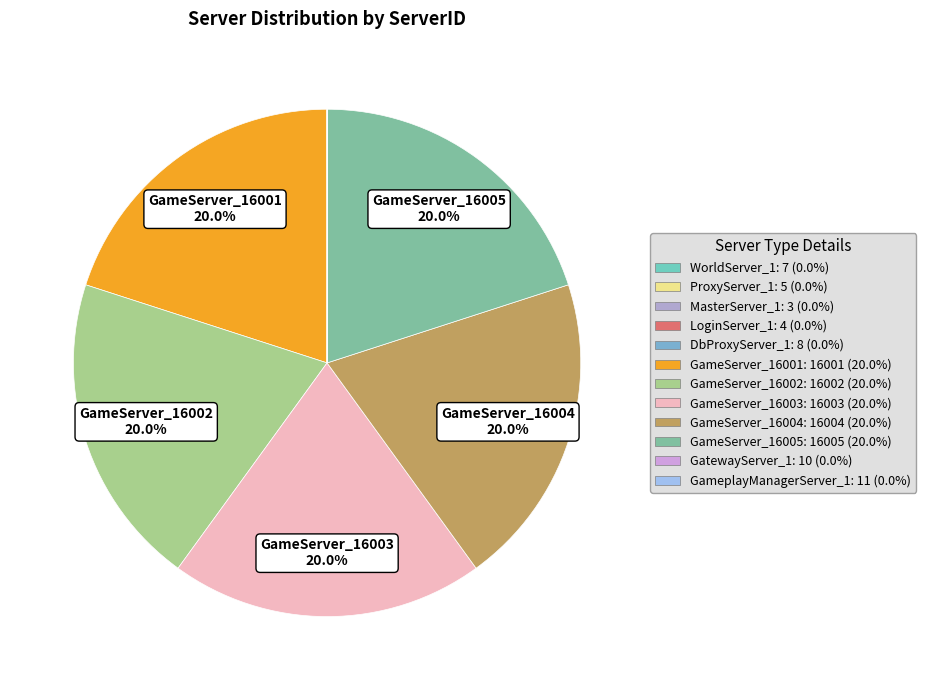

Combined, do GameServer_16003 and GameServer_16002 account for over 50%?

No